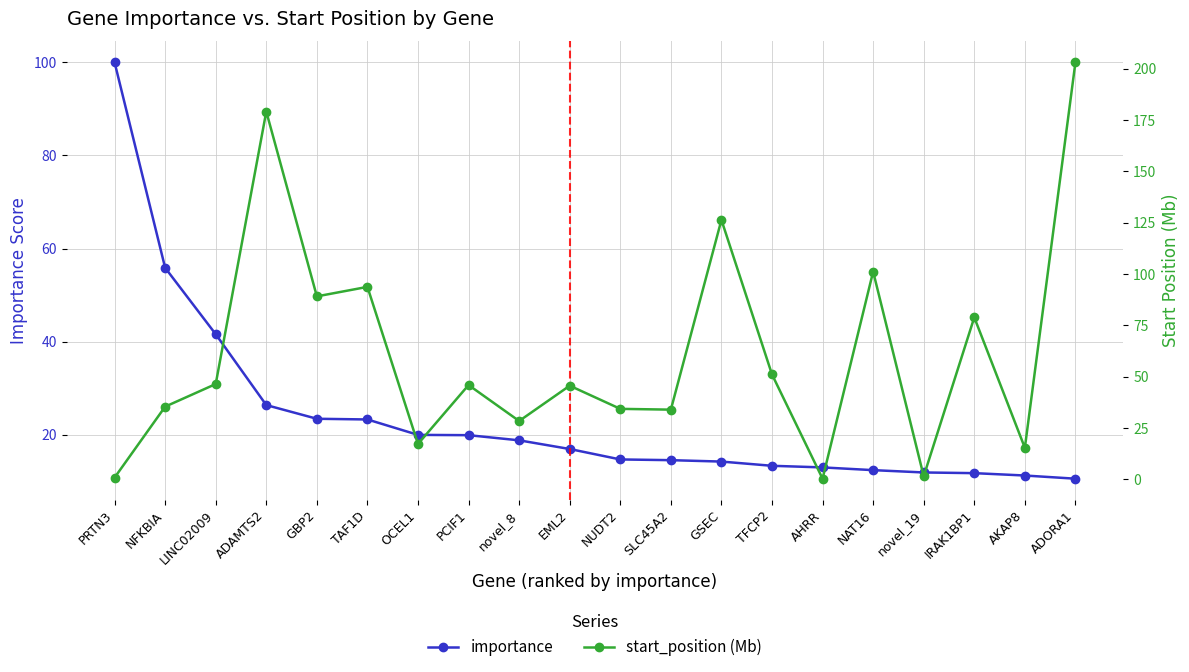

At which category does start_position (Mb) reach its first local peak?

ADAMTS2